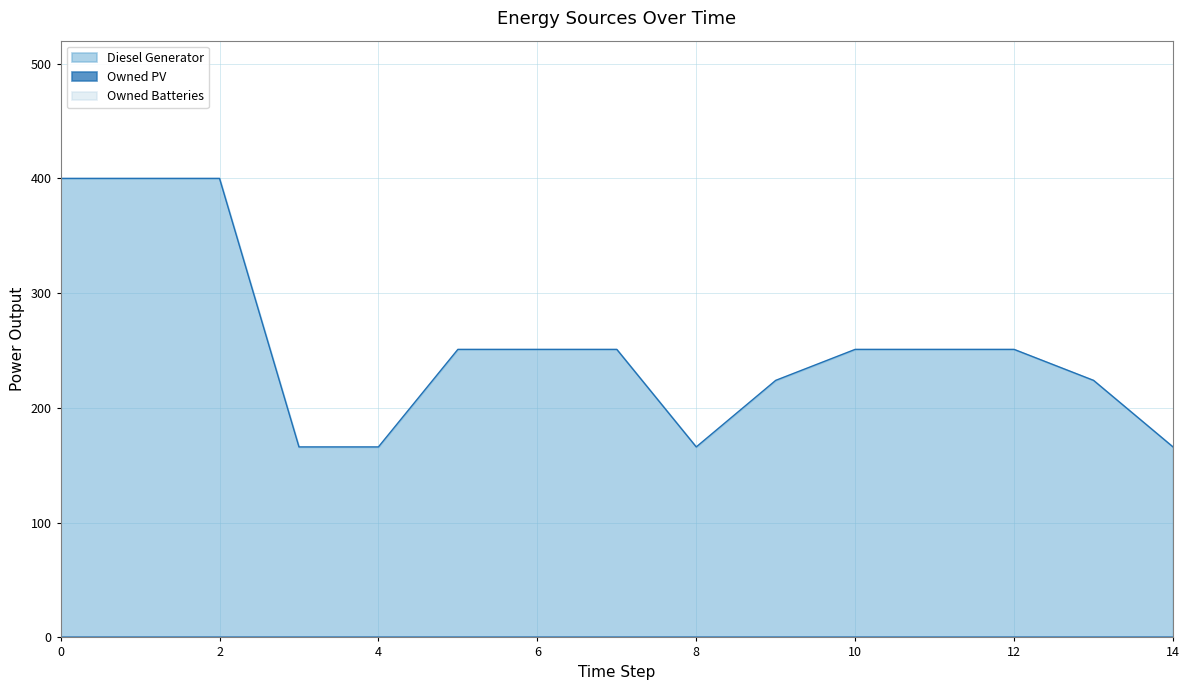

What is the greatest value displayed?

400